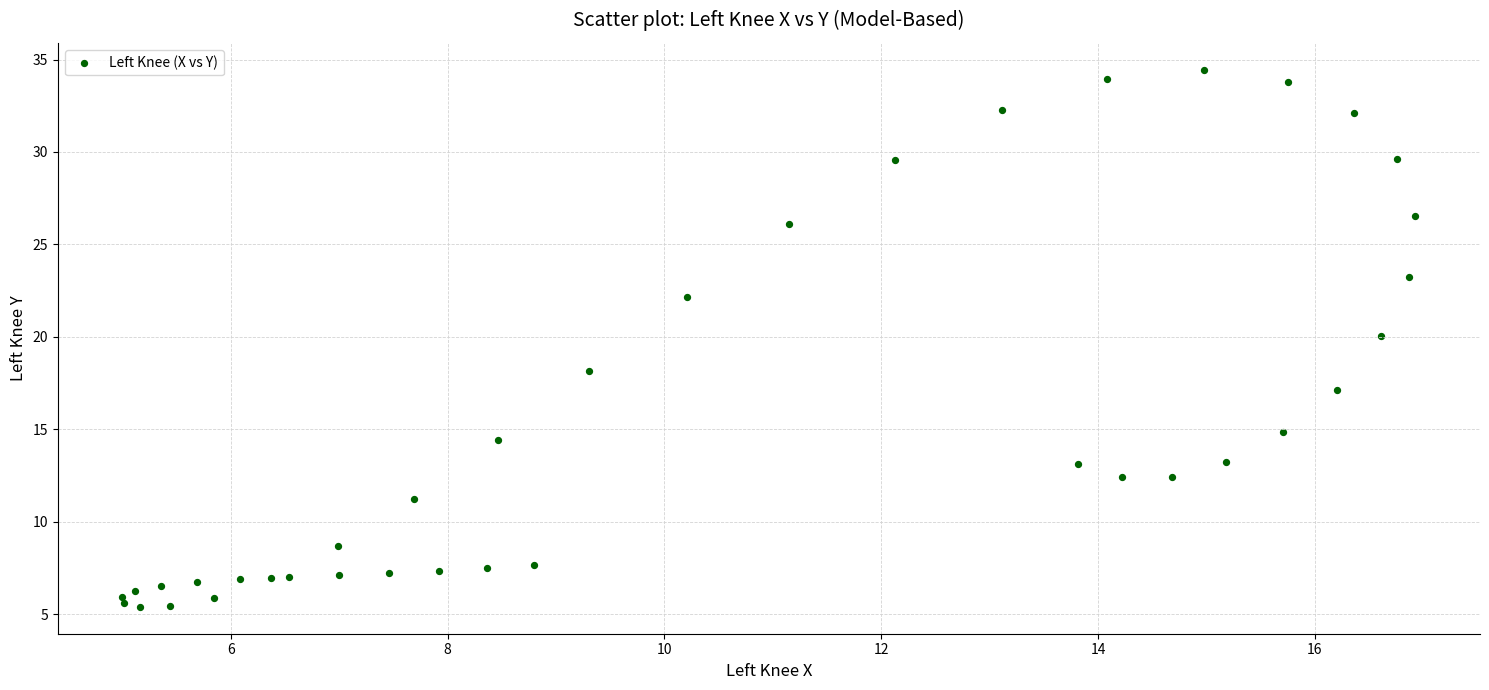

What is the range of X values (max minus min)?

11.9